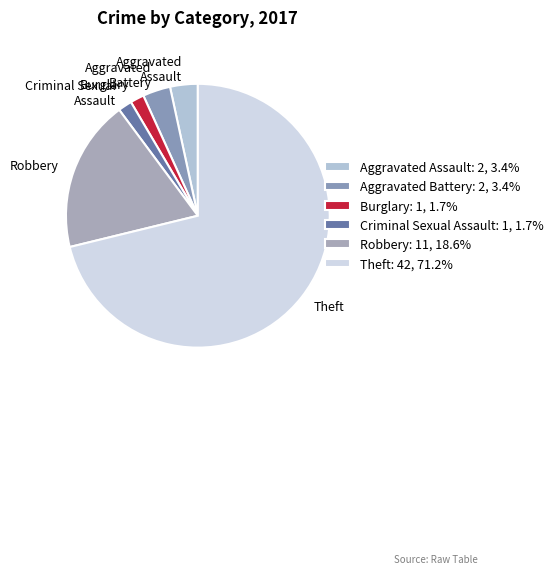

Which slice is the largest?

Theft